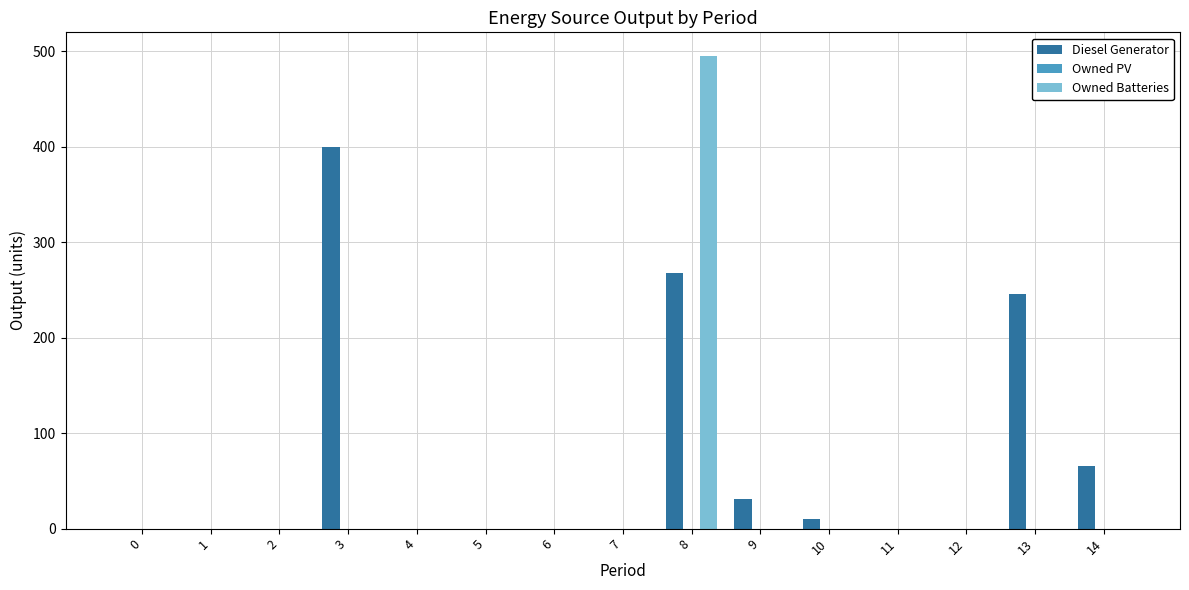

Reading left to right, transcribe all the data shown in this chart.

Diesel Generator: 0=0	1=0	2=0	3=400	4=0	5=0	6=0	7=0	8=268	9=31	10=10	11=0	12=0	13=246	14=66
Owned Batteries: 0=0	1=0	2=0	3=0	4=0	5=0	6=0	7=0	8=495	9=0	10=0	11=0	12=0	13=0	14=0